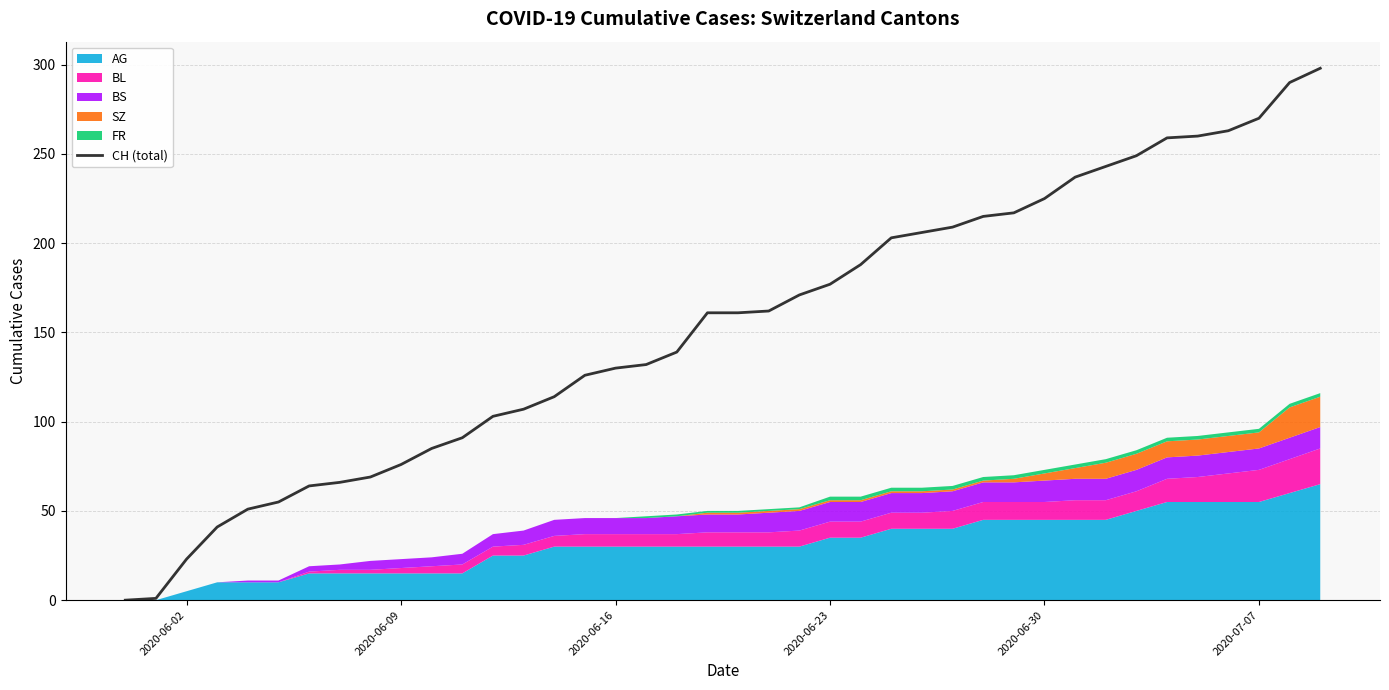

What is the highest value of the CH (total) series?

298